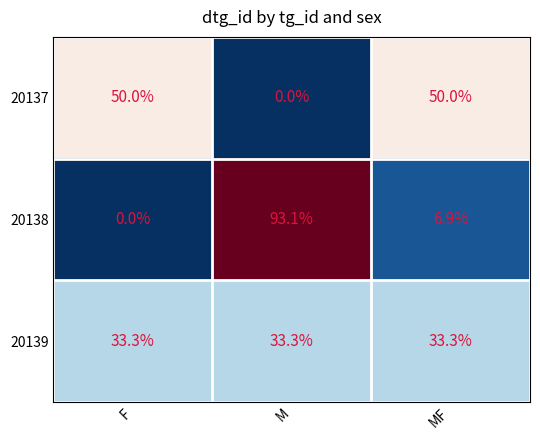

True or false: 20139 has a value of 33.3 at MF.

True